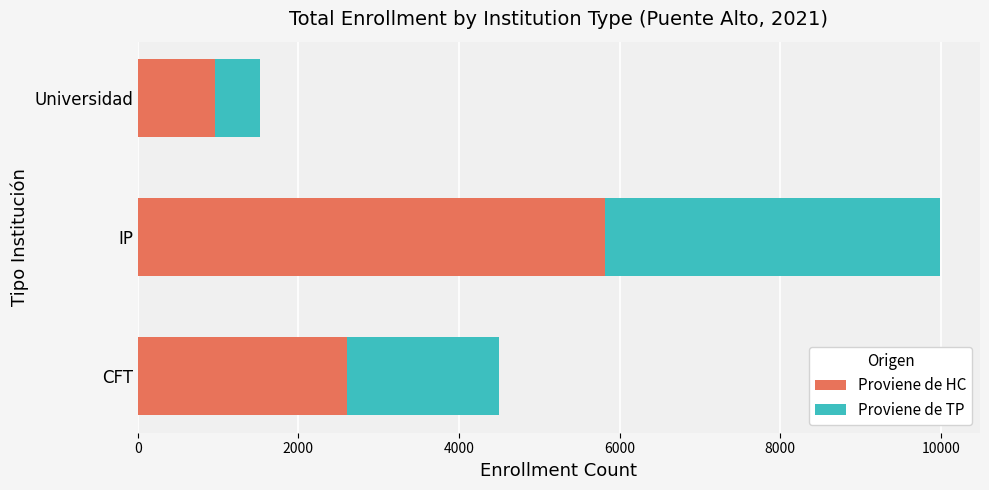

What is the approximate value of Proviene de HC at IP?

5816